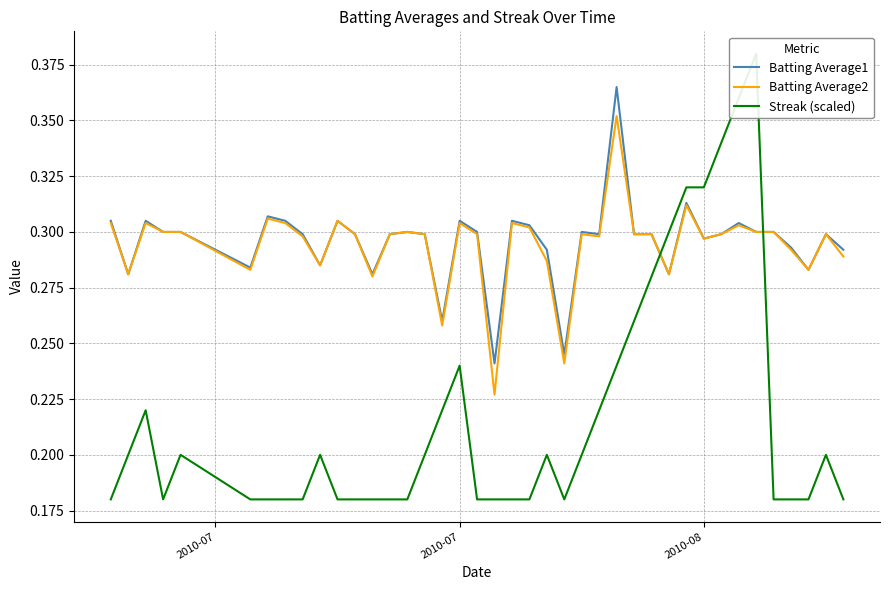

True or false: Batting Average2 and Batting Average1 intersect in this chart.

False